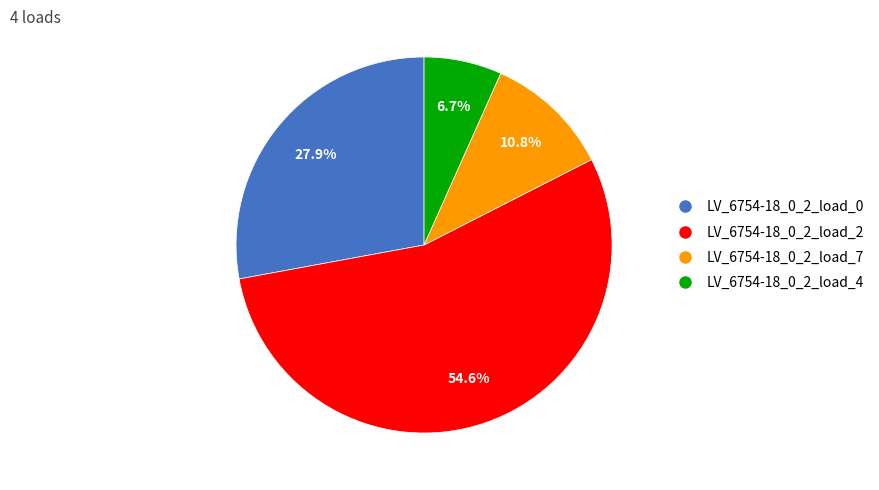

What percentage is NOT represented by LV_6754-18_0_2_load_0?

72.1%